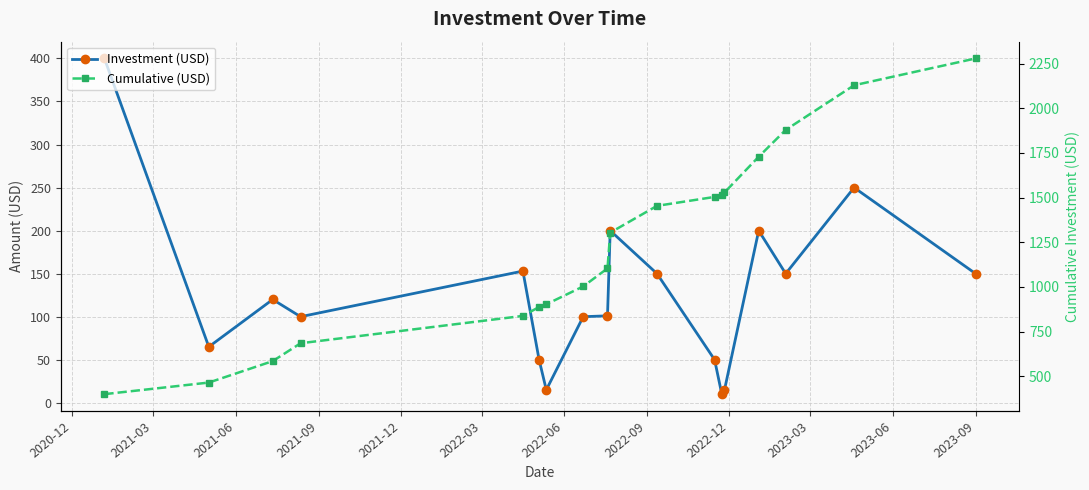

What is the value of the Investment (USD) point at the 2nd from the left?

65